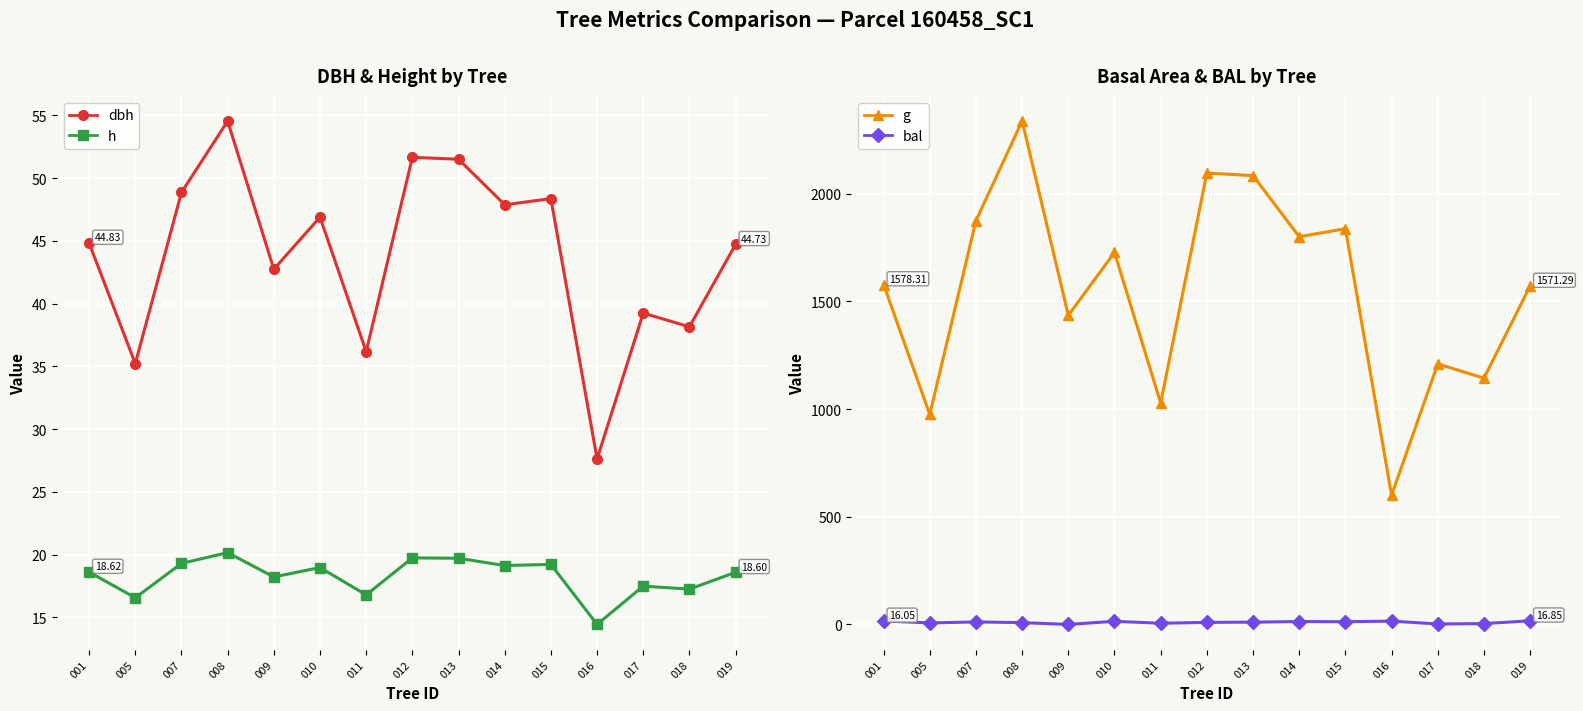

What is the value of the h point at the 14th from the left?

17.3